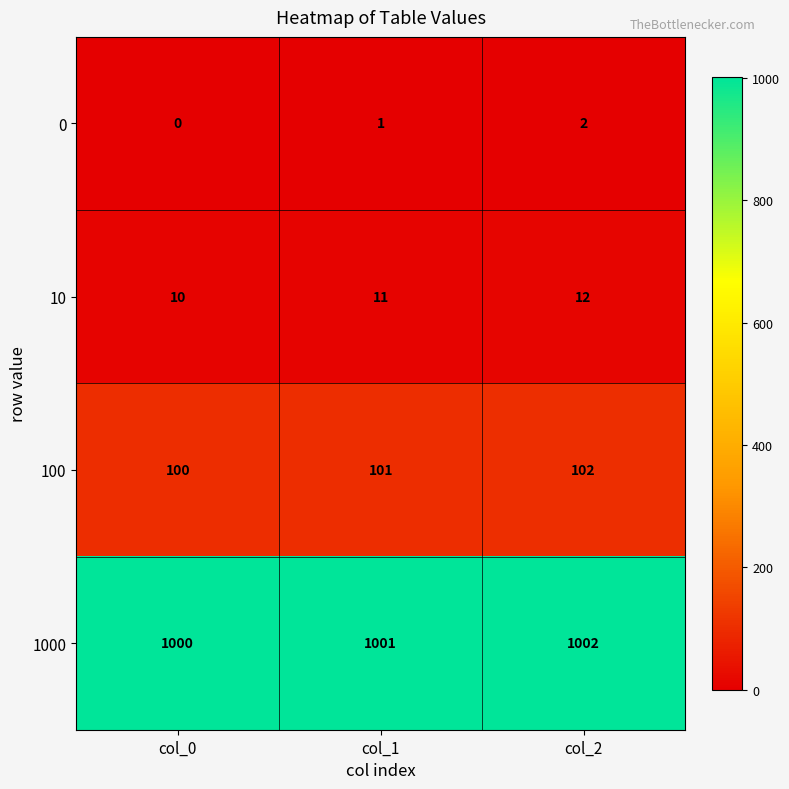

Is it true that 0 equals 1 at col_0?

False